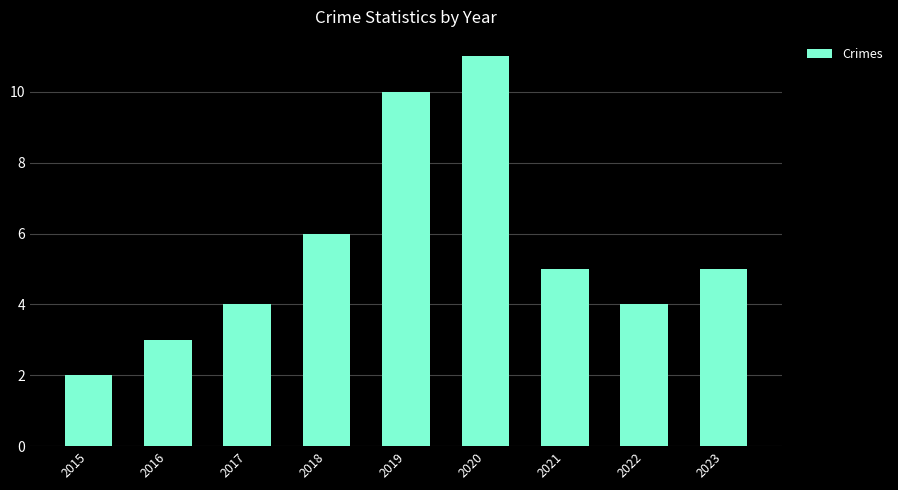

What is the difference between the second highest and second lowest values?

7